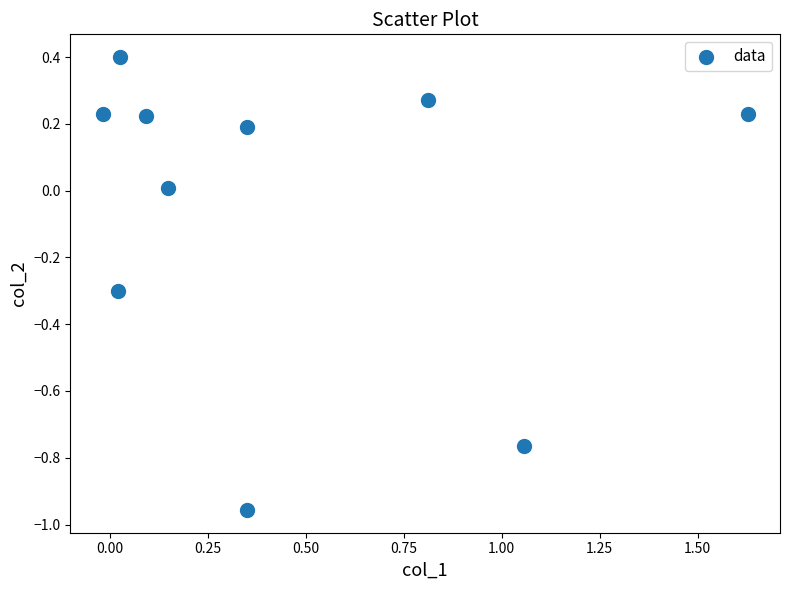

What is the range of Y values (max minus min)?

1.4